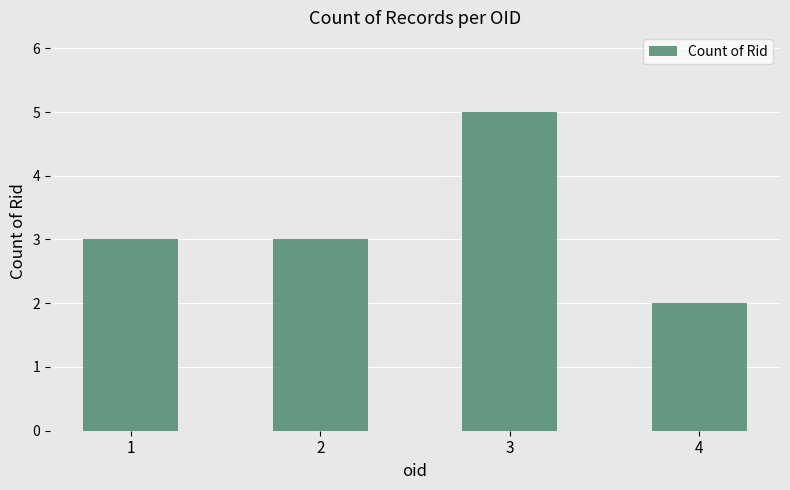

What is the change in value from 2 to 3?

+2